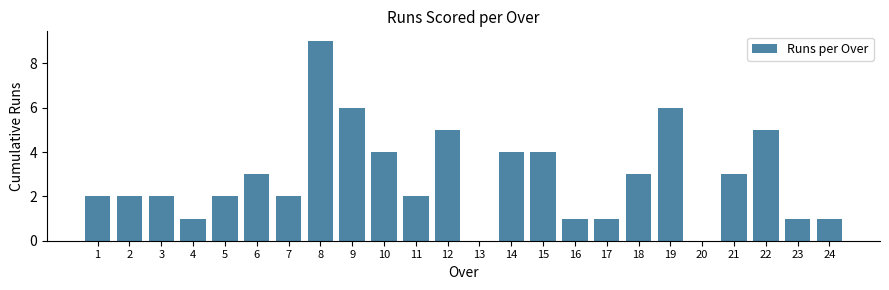

Reading right to left, what are all the values shown in this chart?

24=1	23=1	22=5	21=3	20=0	19=6	18=3	17=1	16=1	15=4	14=4	13=0	12=5	11=2	10=4	9=6	8=9	7=2	6=3	5=2	4=1	3=2	2=2	1=2